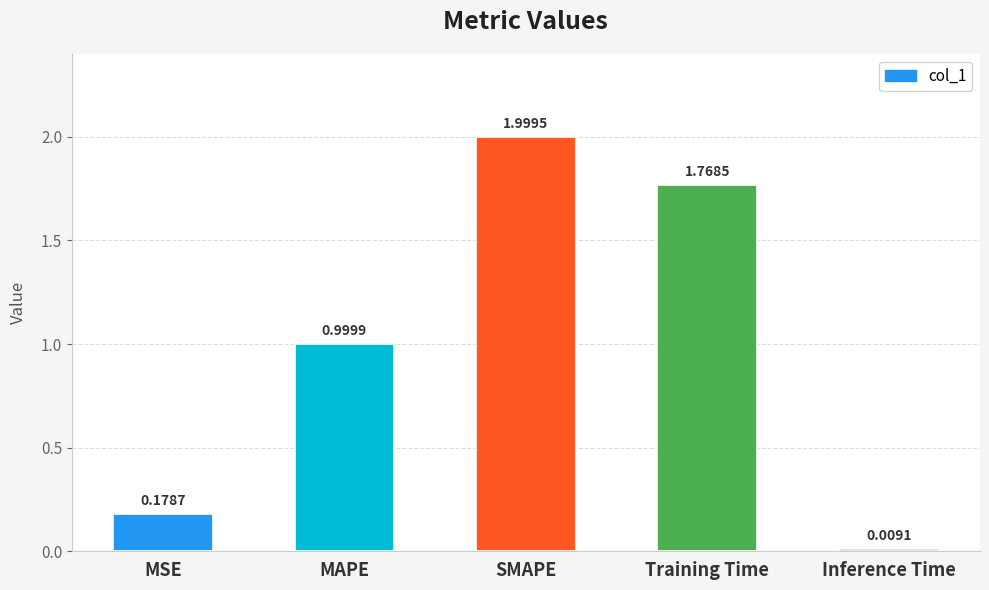

At which label is the value closest to 1?

MAPE